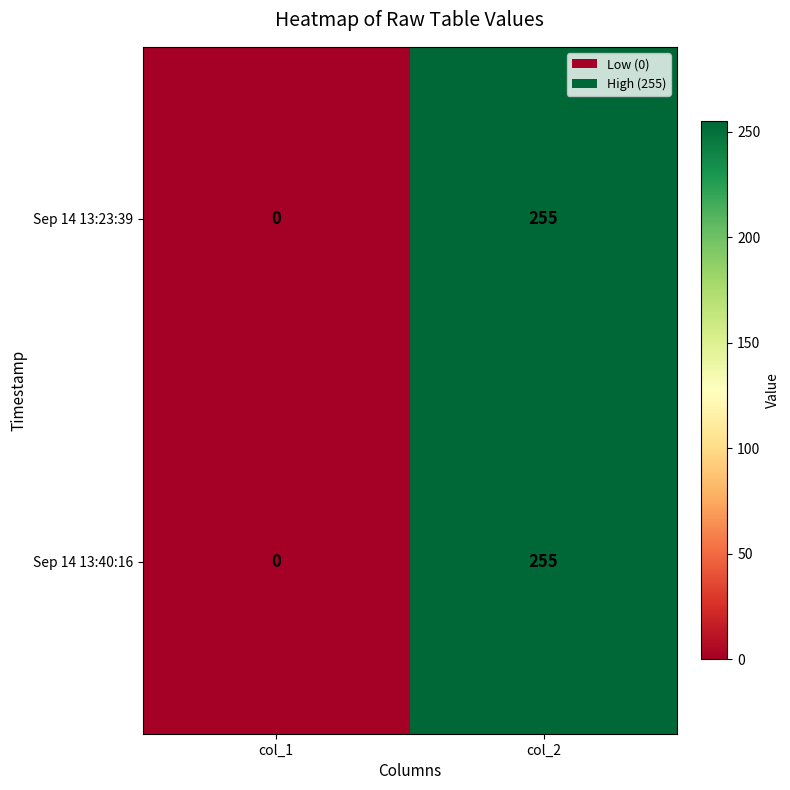

List the labels in order of Sep 14 13:40:16 value, smallest first.

col_1, col_2